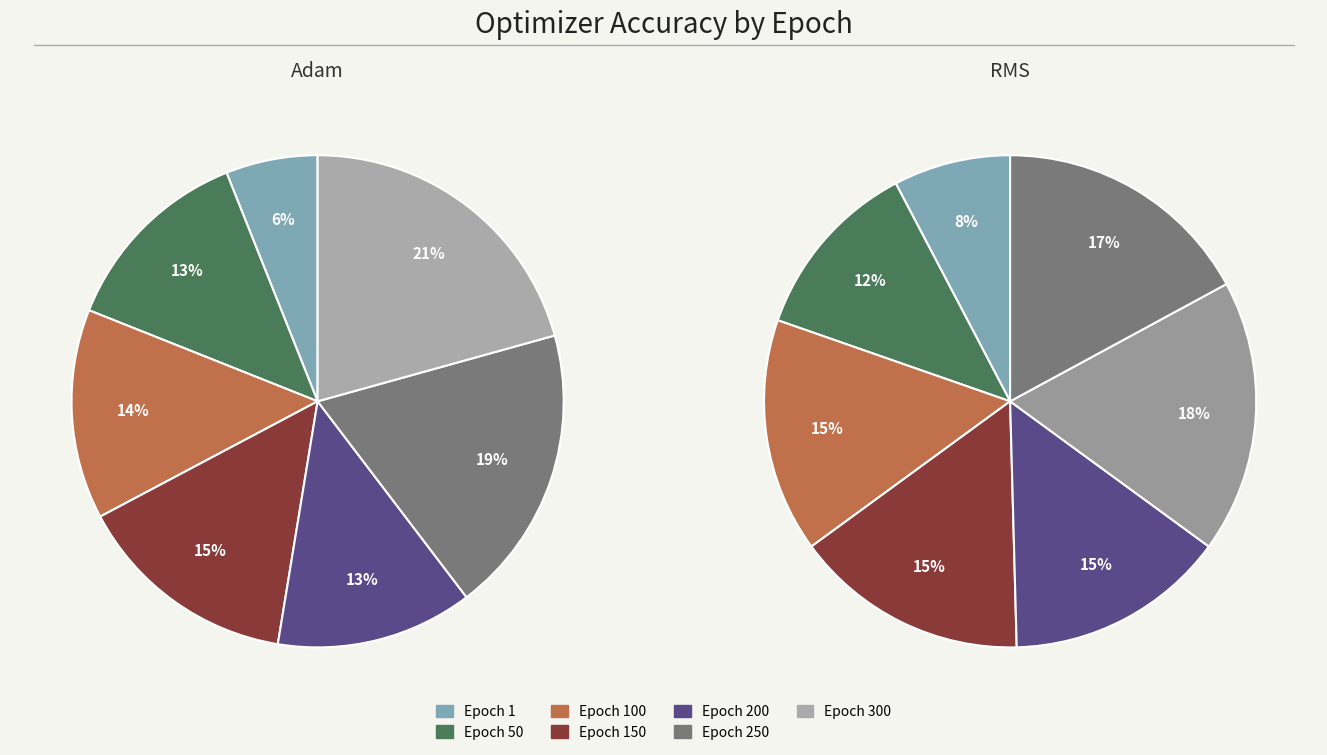

Which series changed the most between 1 and 50?

accuracy_adam